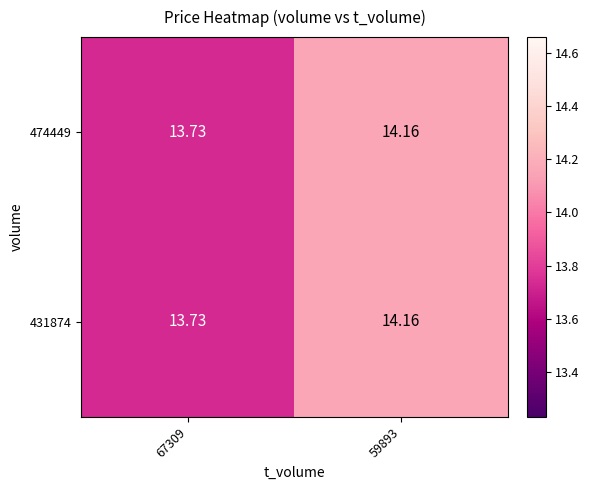

Is the value of 431874 at 59893 greater than the value of 474449 at 67309?

Yes